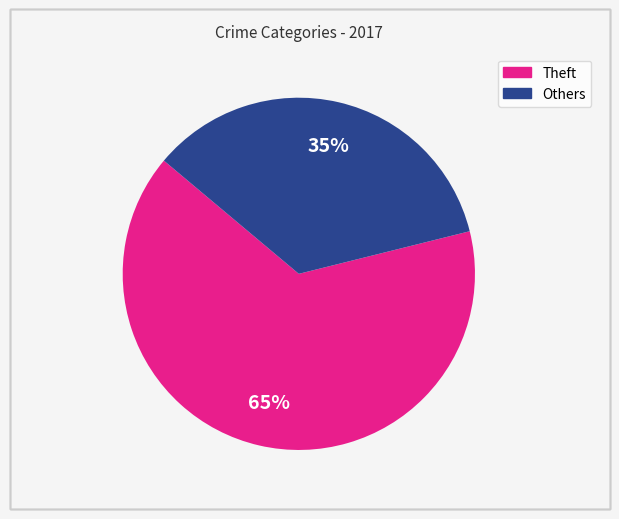

To the nearest percent, what is the difference between the largest and smallest slice percentages?

30%